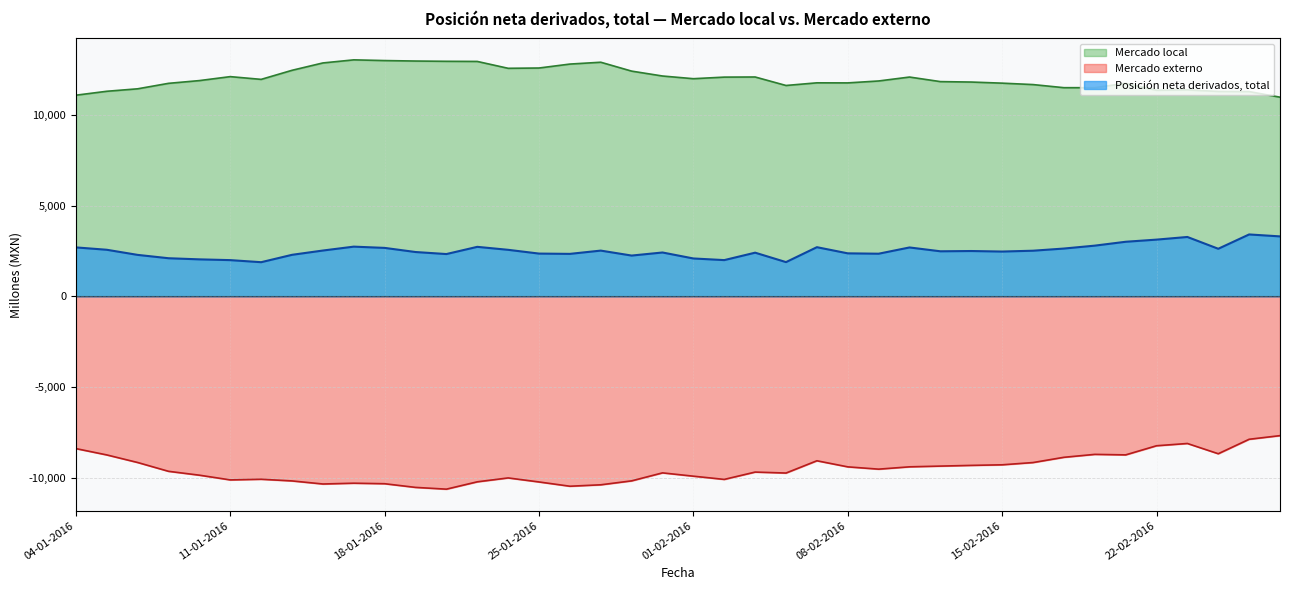

List the series in order of their peak value, highest first.

Mercado local, Posición neta derivados, total, Mercado externo